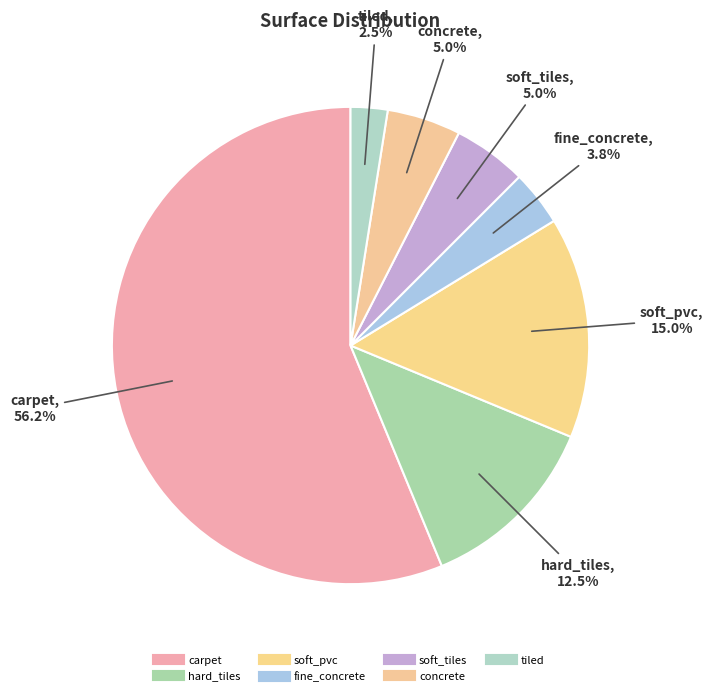

Combined, what portion of the pie is tiled and fine_concrete?

6.2%